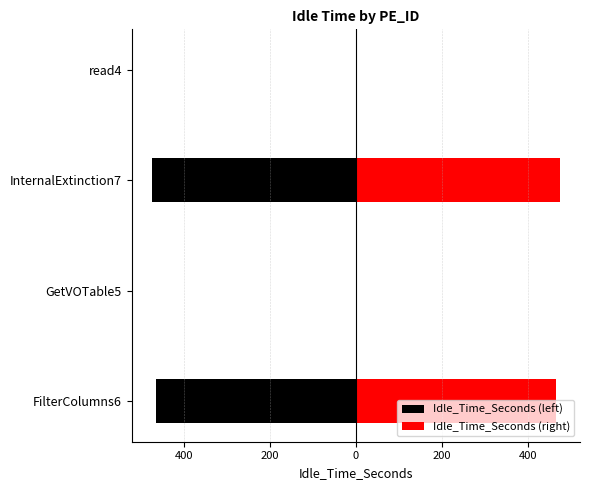

Reading left to right, what are all the values shown in this chart?

Idle_Time_Seconds (left): -465.6	-0.1	-473.6	0.0
Idle_Time_Seconds (right): 465.6	0.1	473.6	0.0